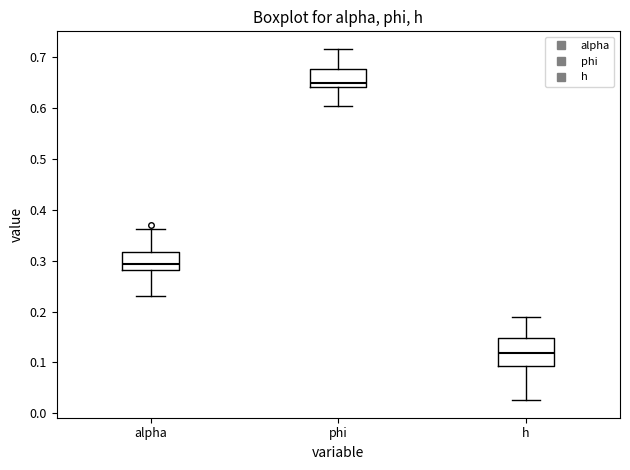

Which box's median line is the lowest?

h